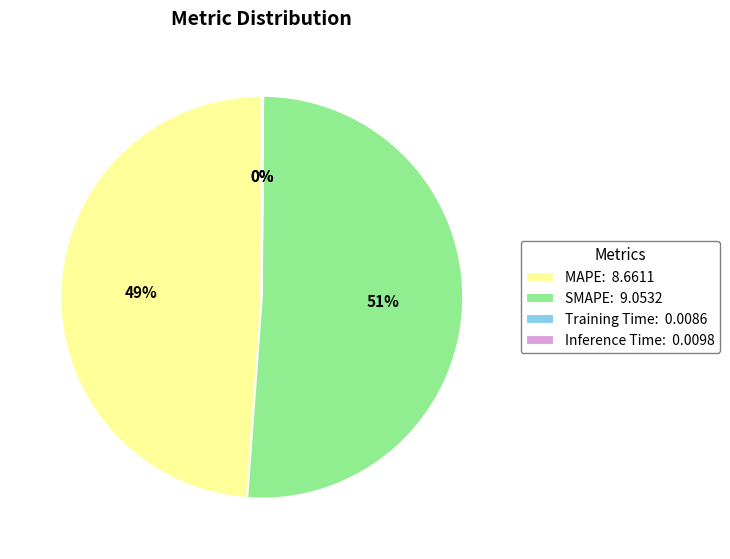

Is there any slice that represents more than half of the pie?

Yes